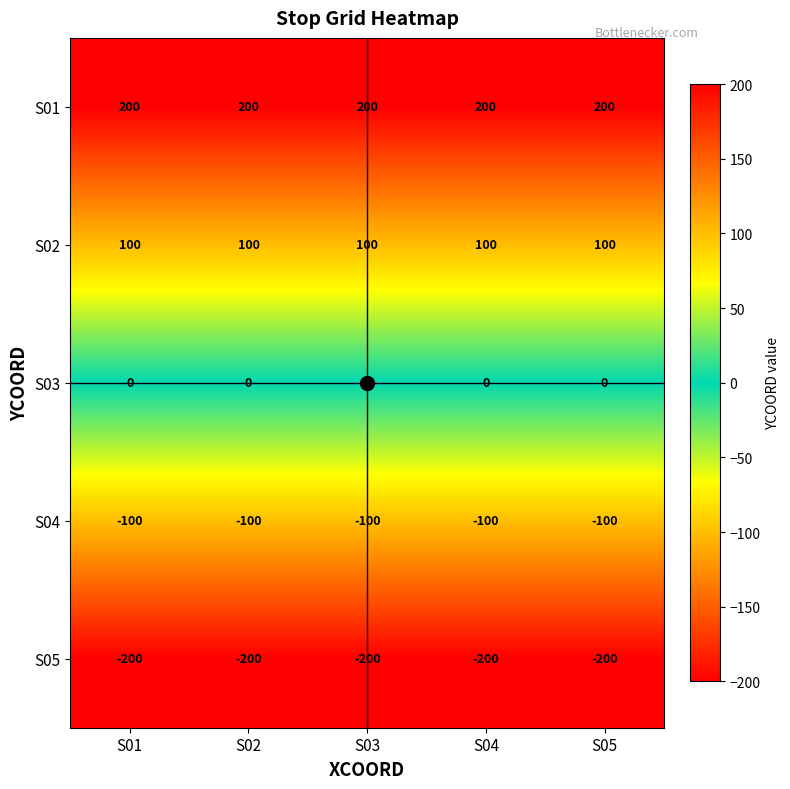

Is it true that S01 equals 70 at S04?

False